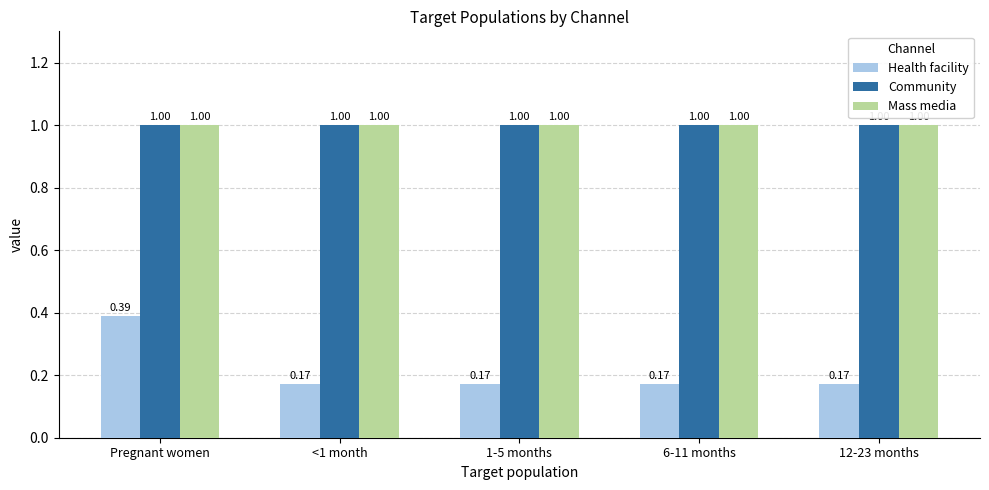

What is the maximum value shown in the chart?

1.0